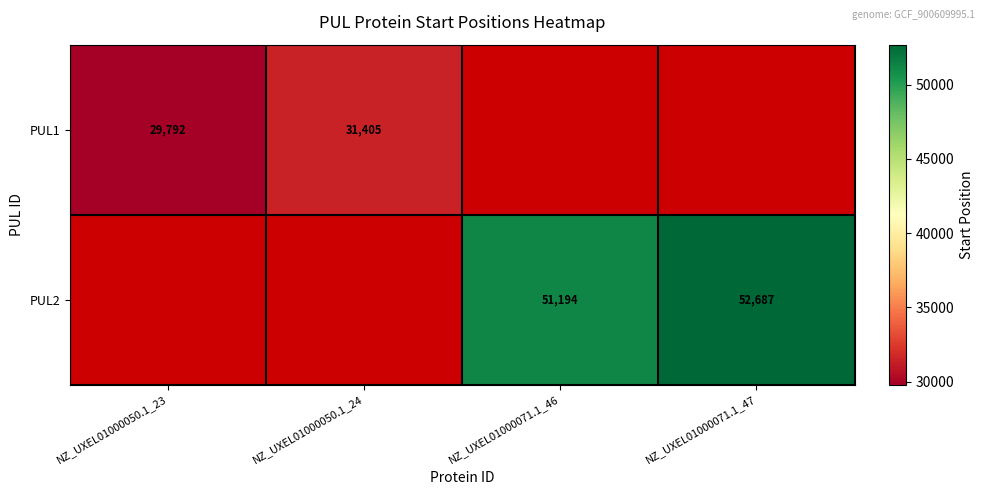

The value of PUL1 at NZ_UXEL01000050.1_24 is 51687. True or false?

False